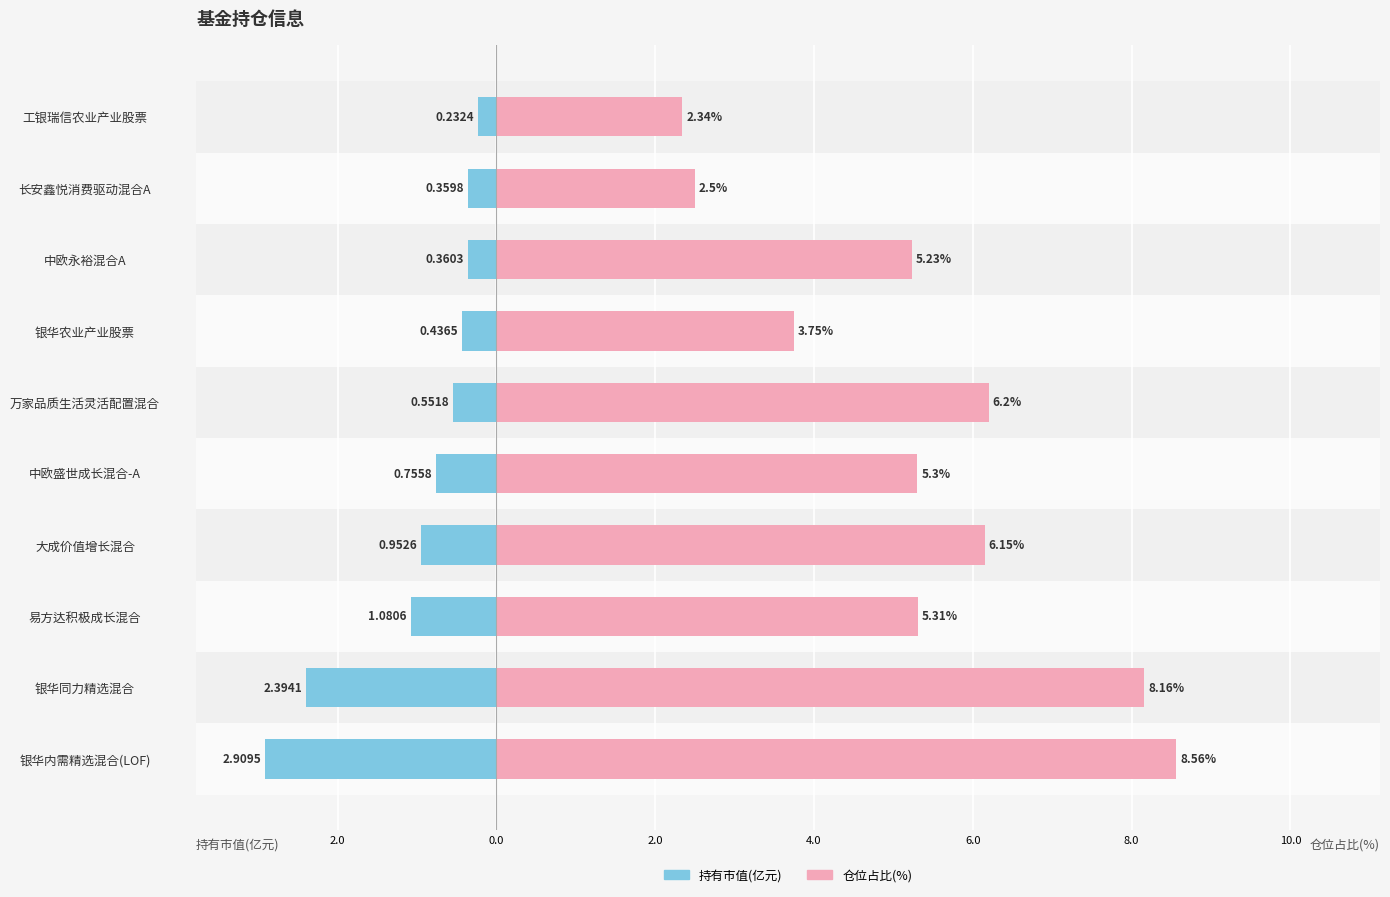

At how many categories does at least one series exceed 8?

2